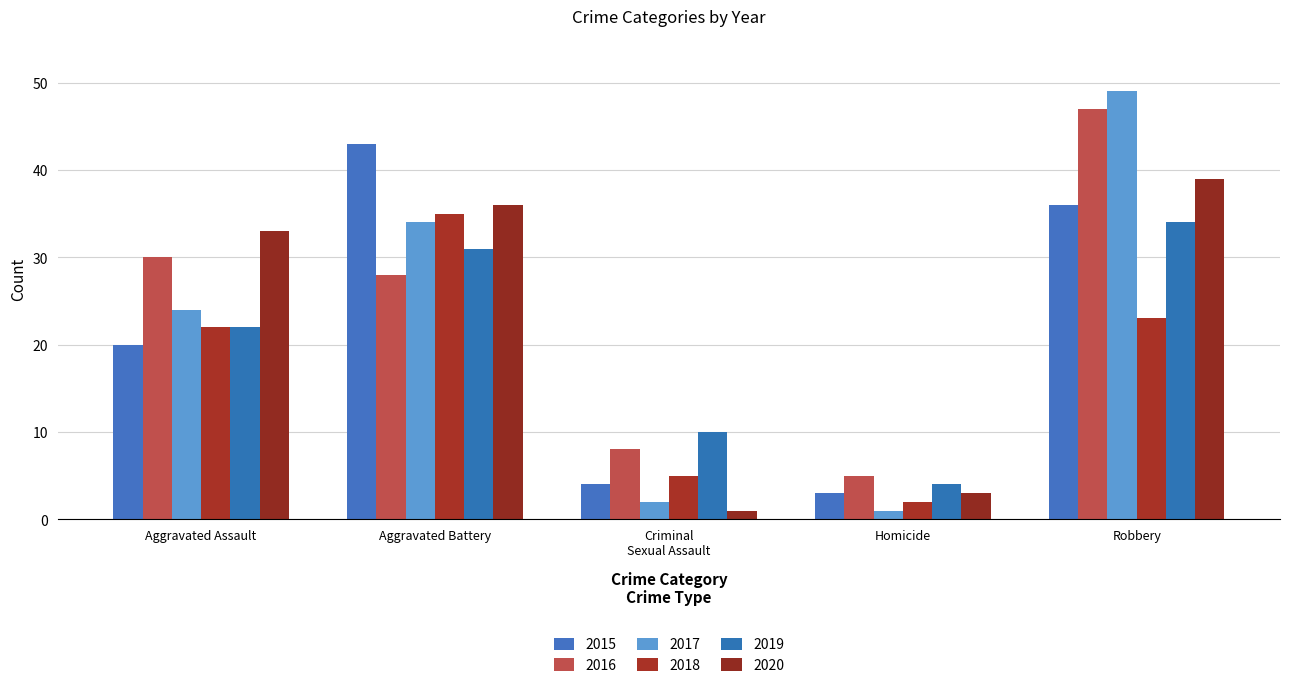

How many bars are there in total?

30